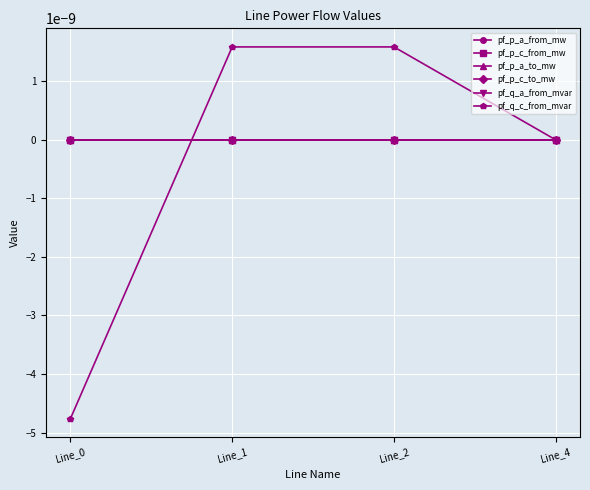

After their last crossing, which series has the higher values: pf_q_c_from_mvar or pf_p_c_to_mw?

pf_q_c_from_mvar